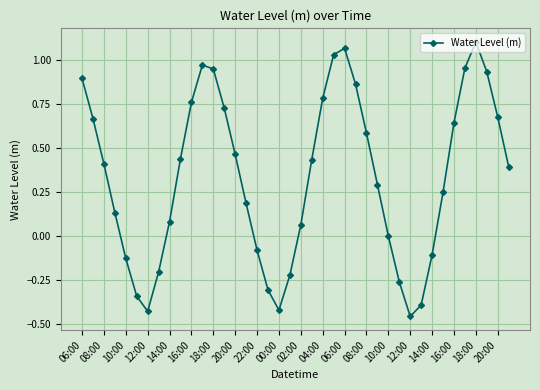

What is the difference between the maximum and minimum values?

1.6